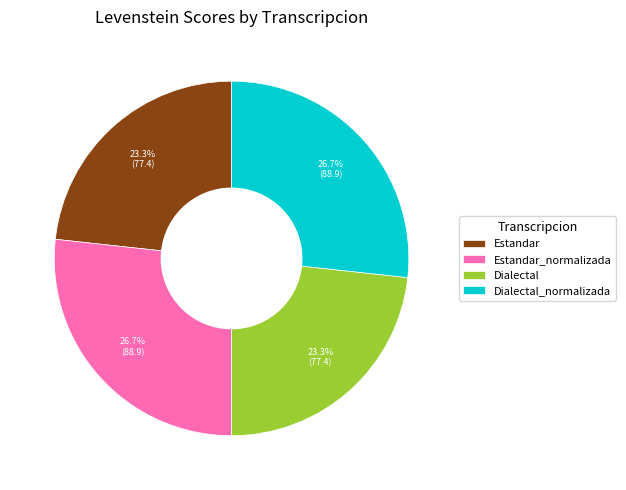

Is Dialectal the majority of the pie?

No